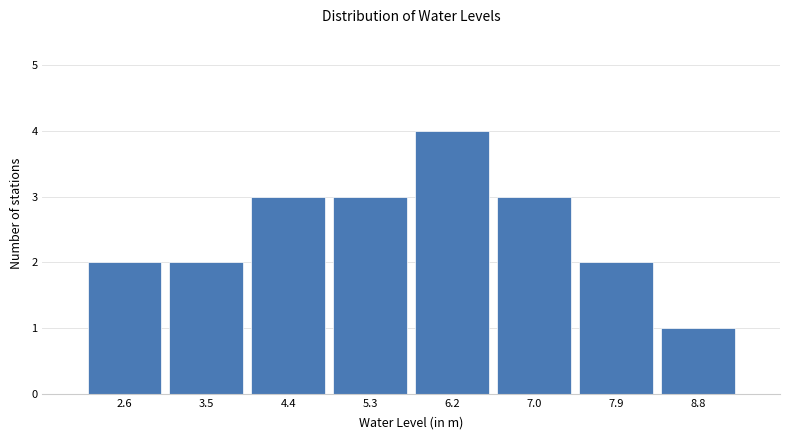

How tall is the bar that spans 2.2 to 3.1 on the x-axis? Neither the bar edges nor the heights are printed on the chart, so give them approximately, as read against the axes.

2